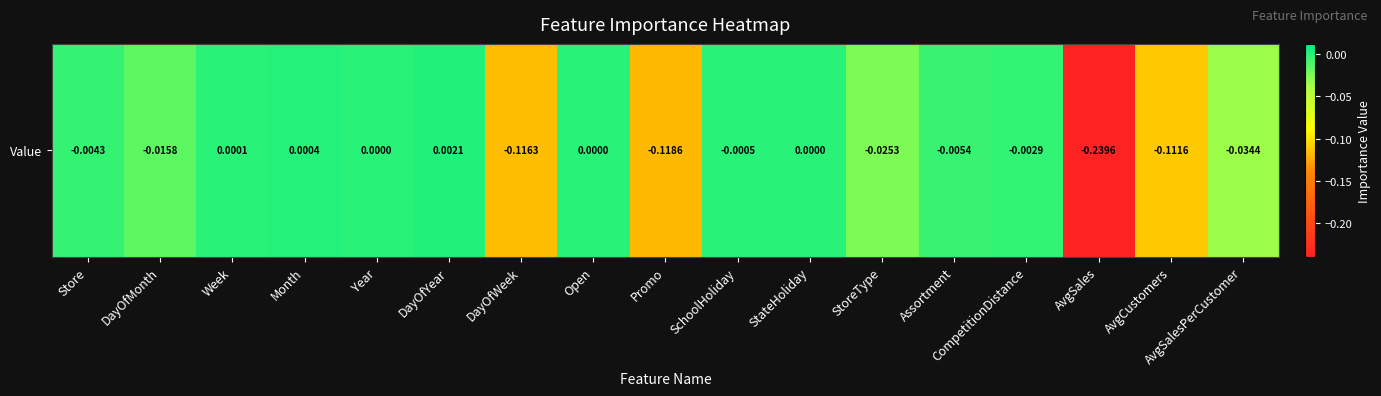

Rank the categories by value from highest to lowest.

DayOfYear, Month, Week, Year, Open, StateHoliday, SchoolHoliday, CompetitionDistance, Store, Assortment, DayOfMonth, StoreType, AvgSalesPerCustomer, AvgCustomers, DayOfWeek, Promo, AvgSales